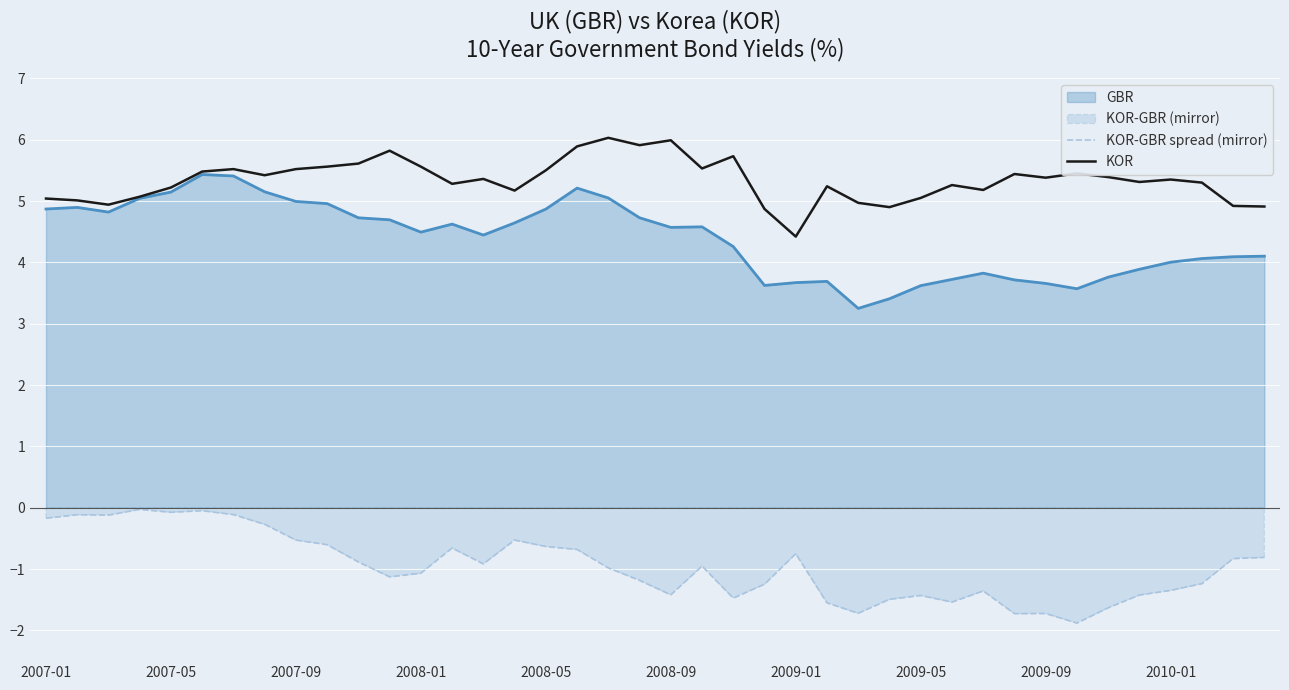

What is the spread (max minus min) of values at 37?

6.5